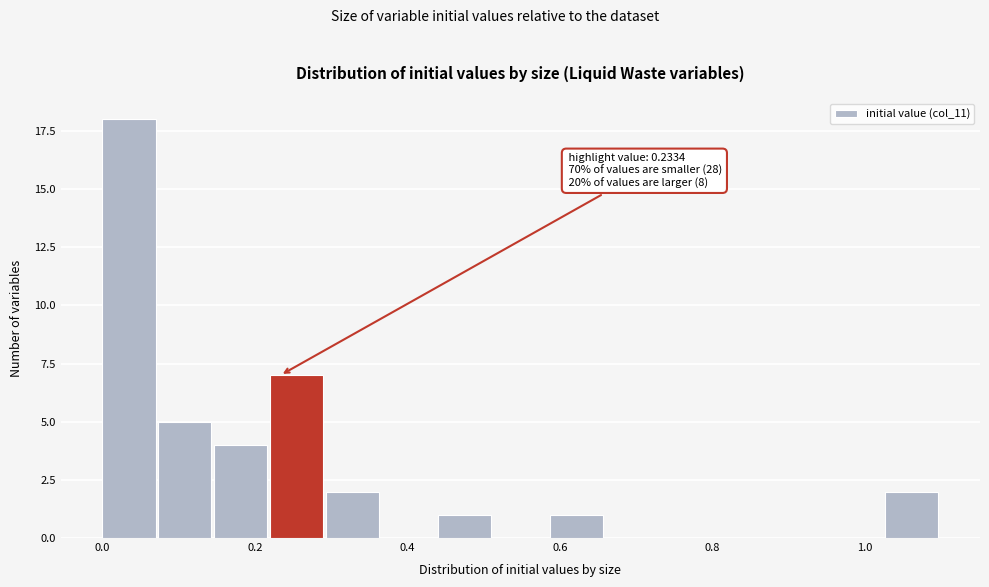

Around what value on the x-axis is the tallest bar? Give the approximate position of its centre, as read against the axis.

0.04